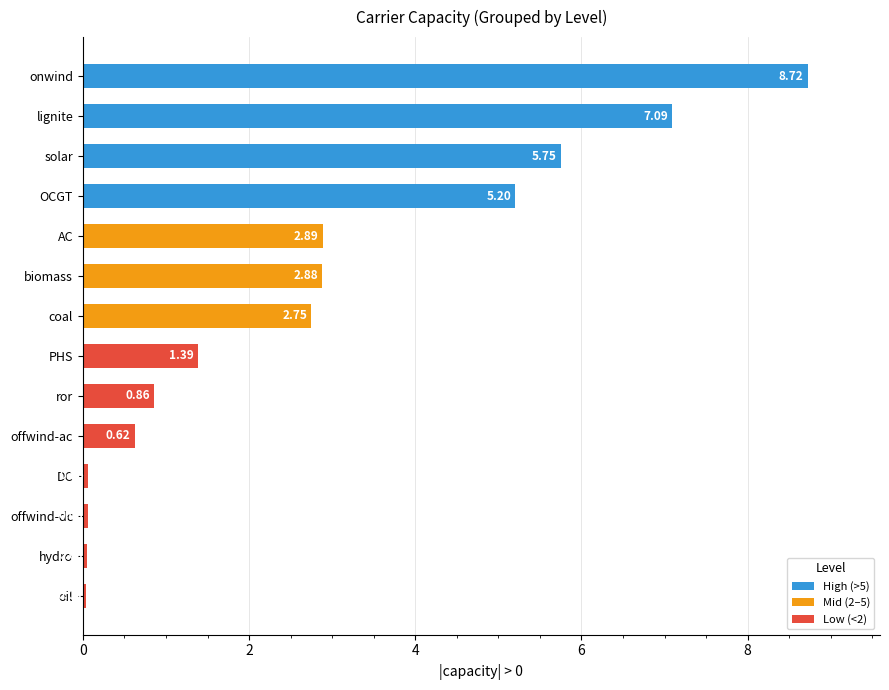

How many series are shown in this chart?

1